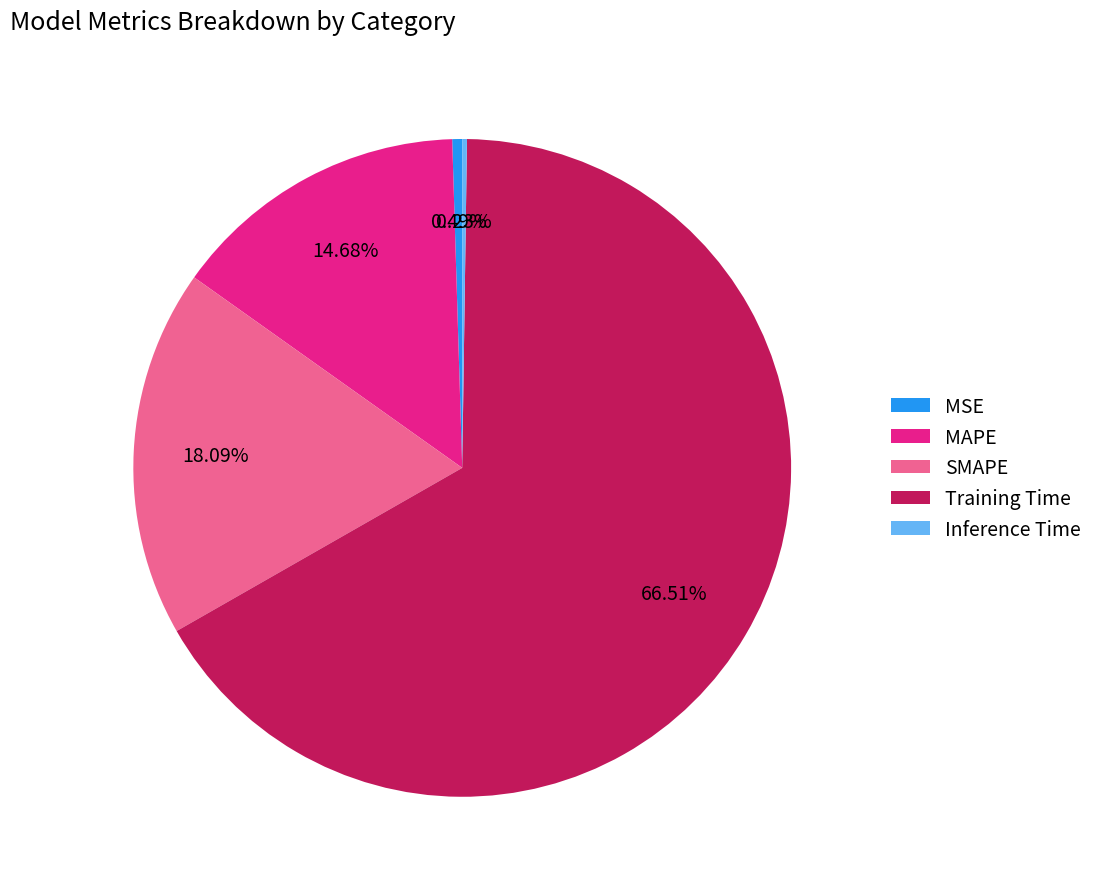

How much of the chart is everything except MAPE?

85.3%